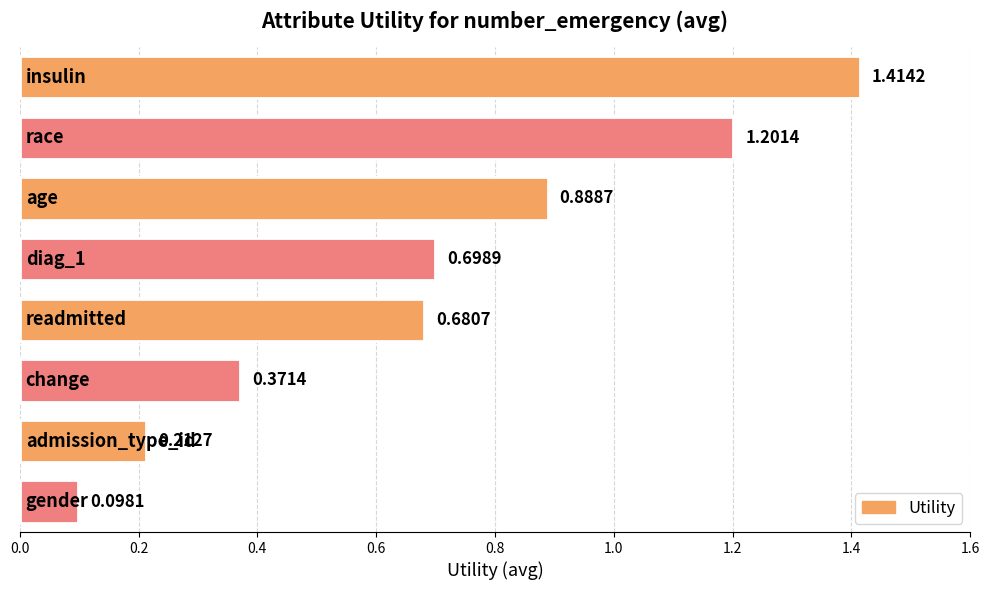

What is the difference between the second highest and minimum values?

1.1